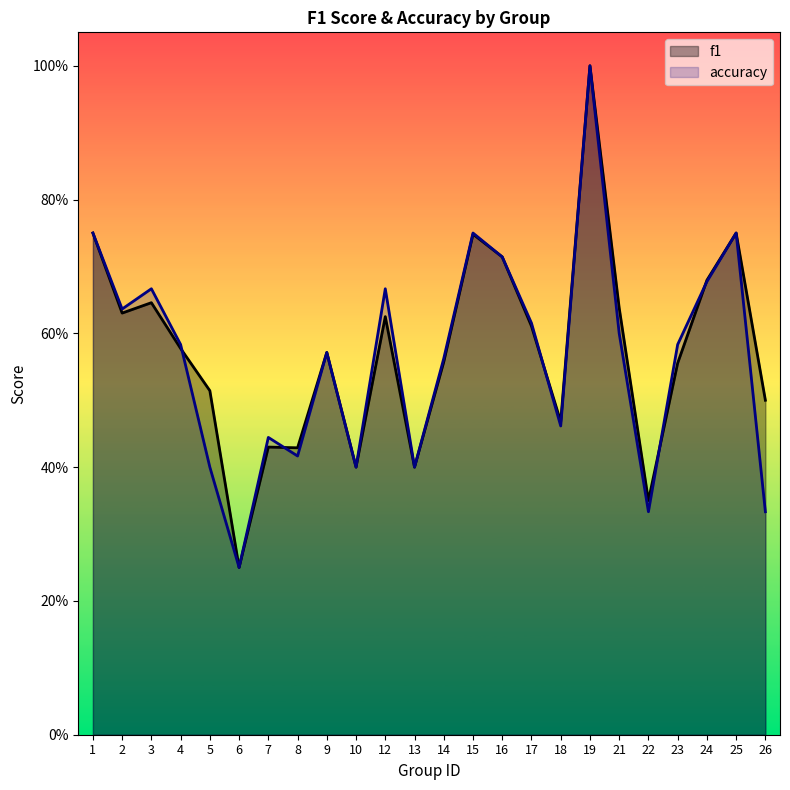

Count the accuracy values in the range 0 to 1.

24